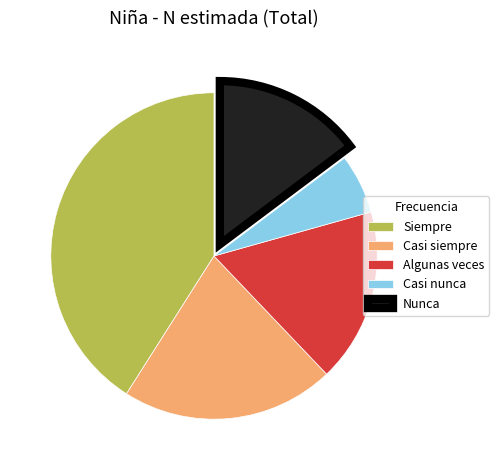

Between Casi nunca and Algunas veces, which is larger?

Algunas veces